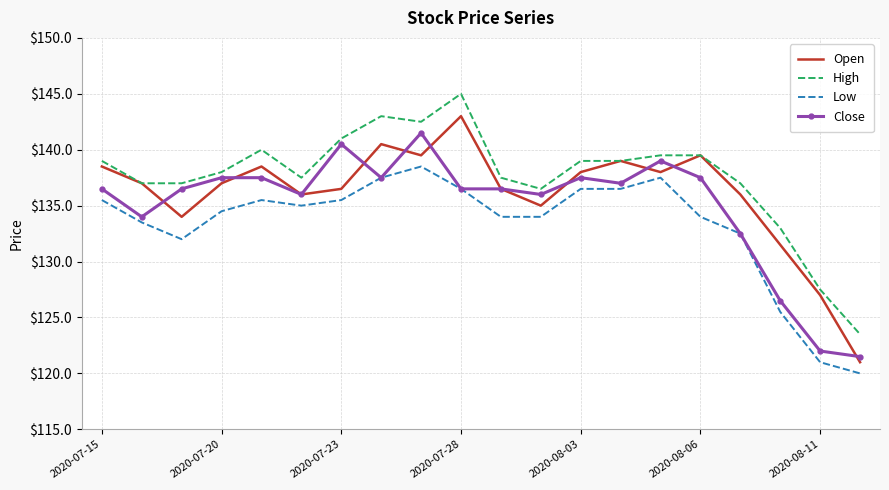

At how many categories does at least one series exceed 124?

19